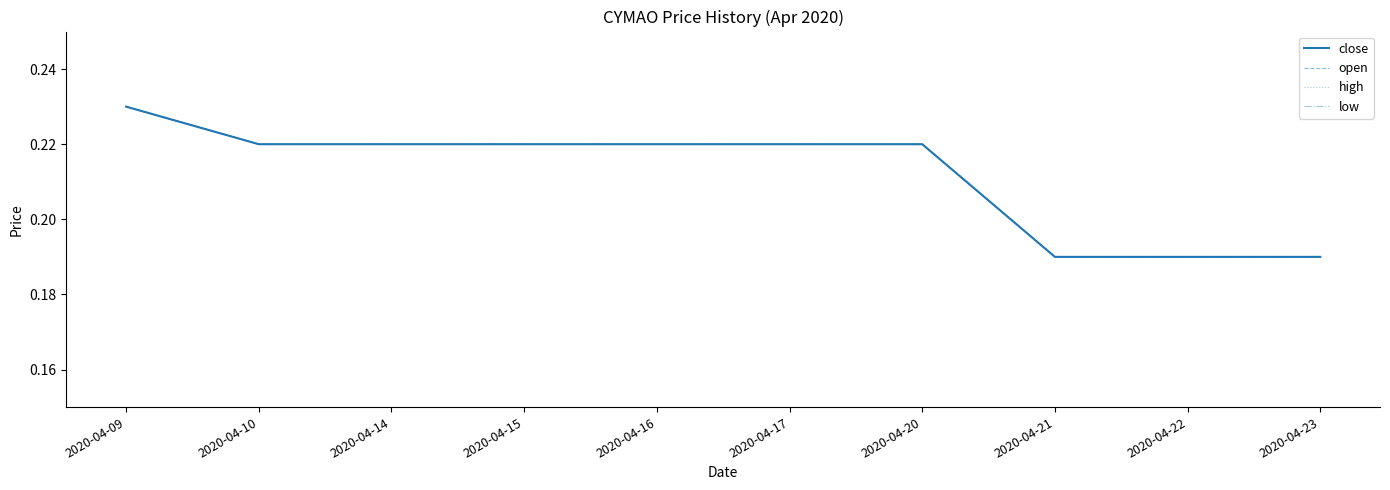

True or false: low has a value of 0.2 at 2020-04-10.

True